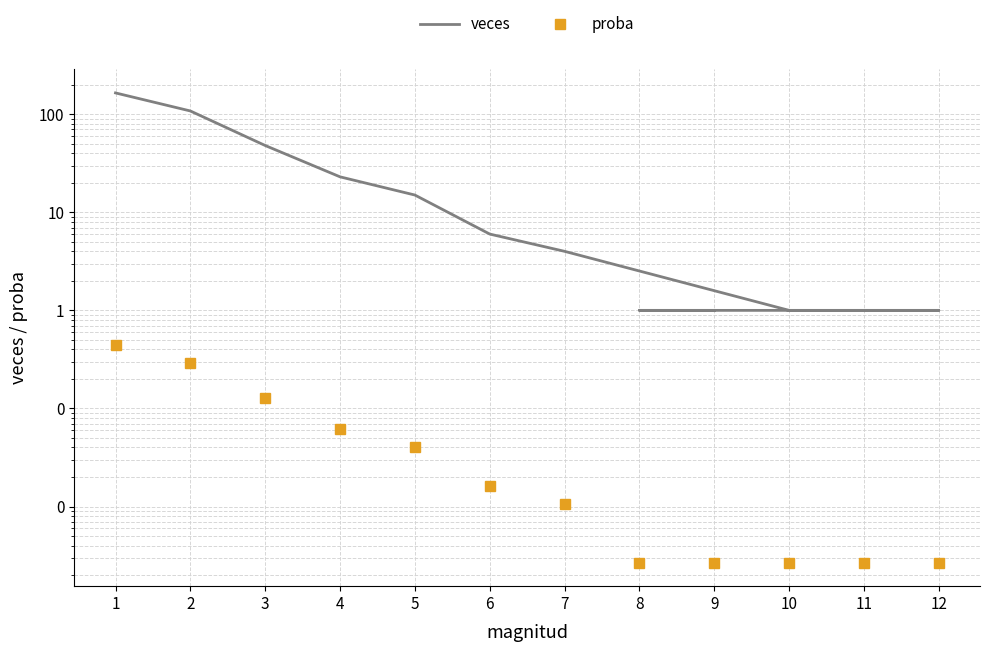

The veces series shows 5.6 at 7. True or false?

False